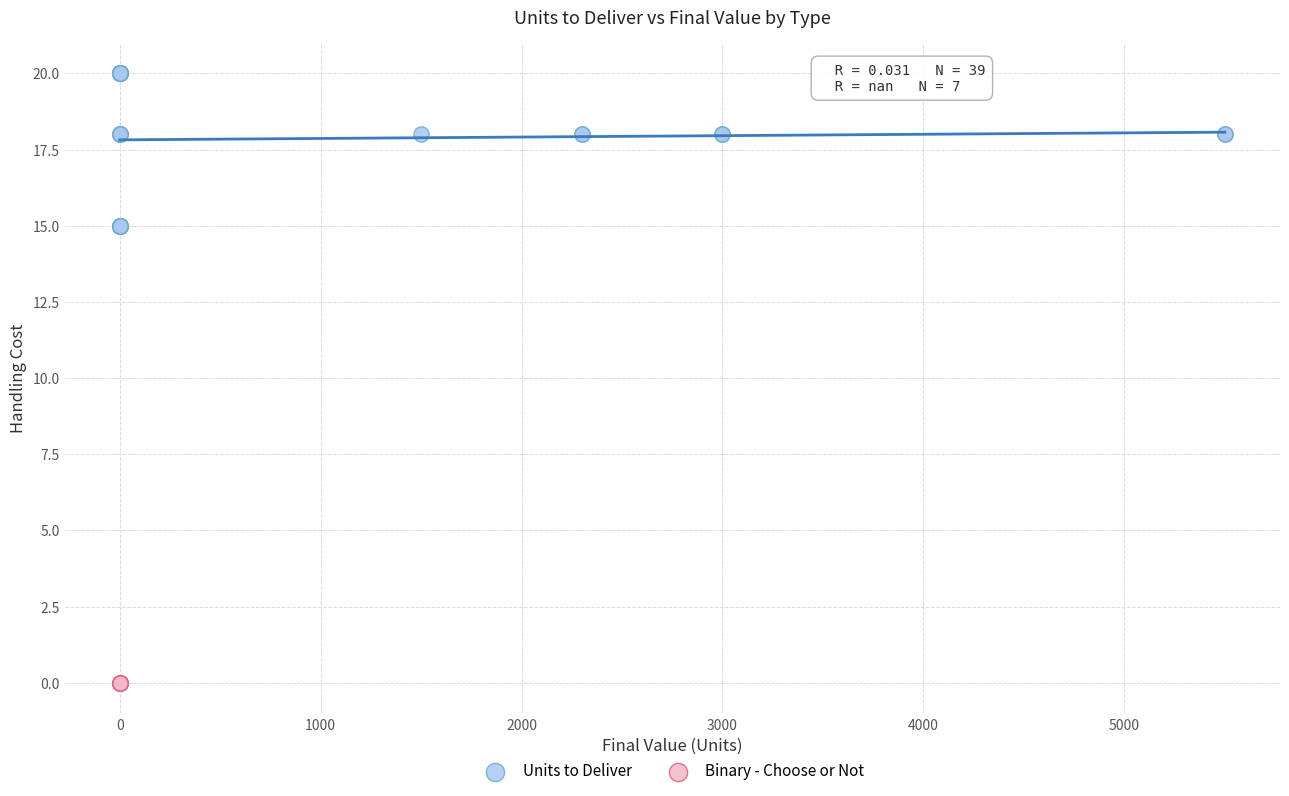

Which series contains the highest Y value?

Units to Deliver